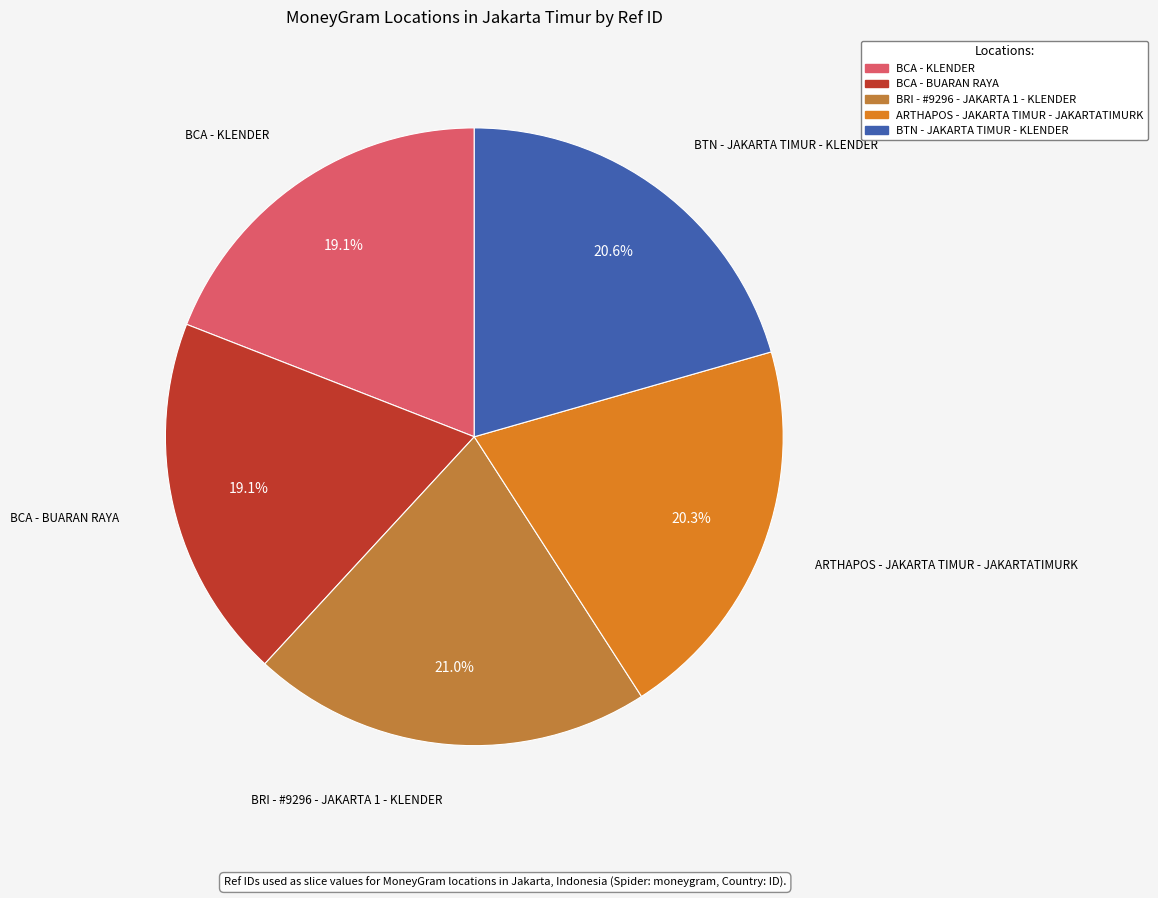

Approximately how many times larger is the value at BCA - KLENDER compared to BTN - JAKARTA TIMUR - KLENDER?

0.9